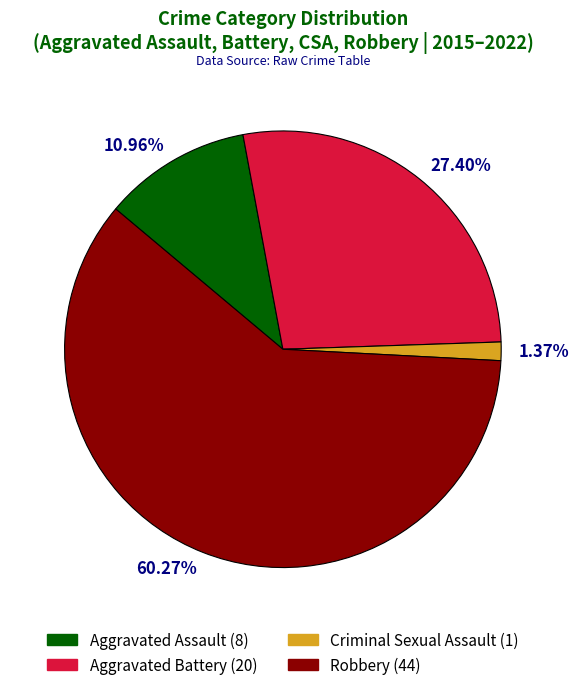

Which category has the biggest portion of the pie?

60.27%